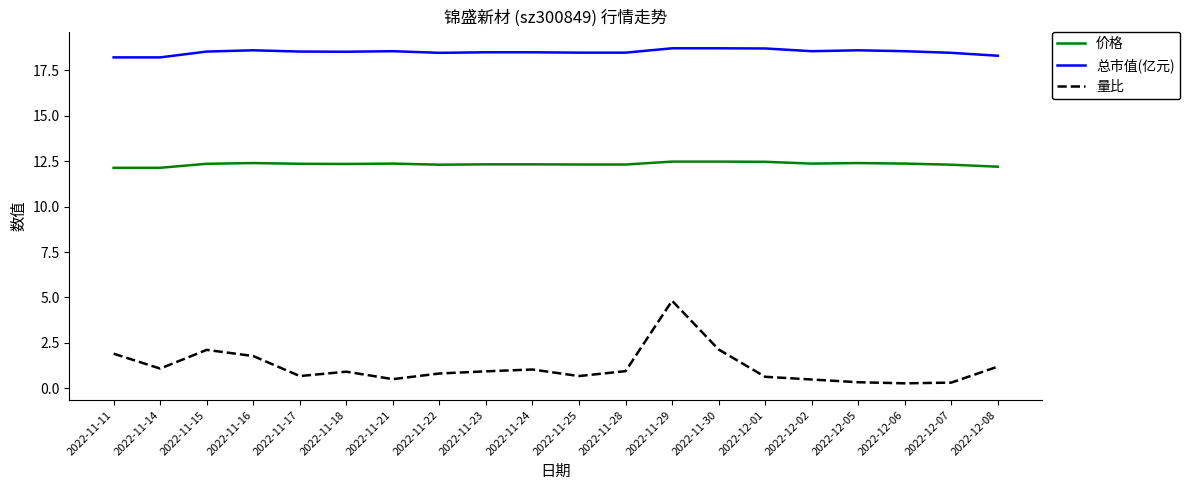

What is the sum of the 价格 values at 2022-11-29 and 2022-11-22?

24.8